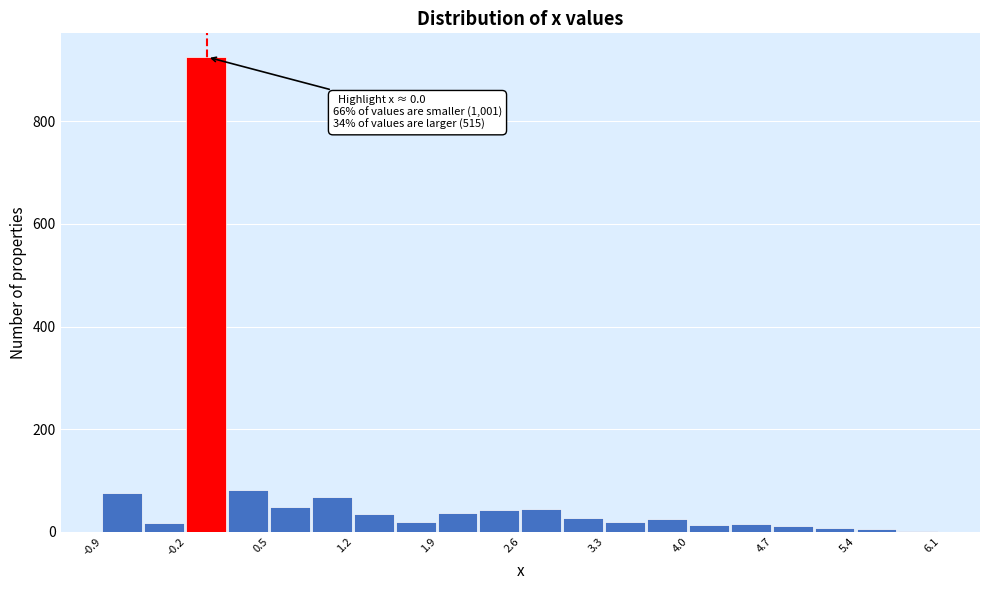

Around what value on the x-axis is the tallest bar? Give the approximate position of its centre, as read against the axis.

0.0